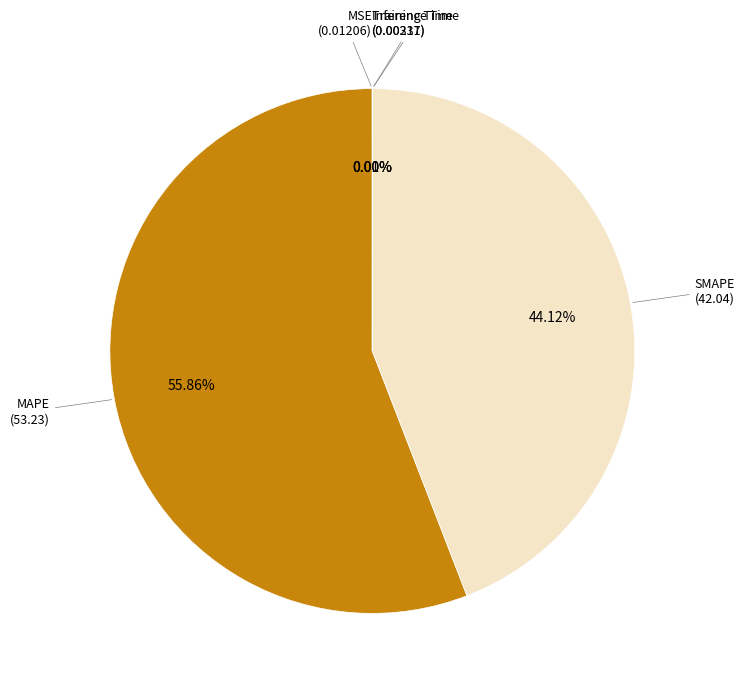

Is there a majority slice in this chart?

Yes